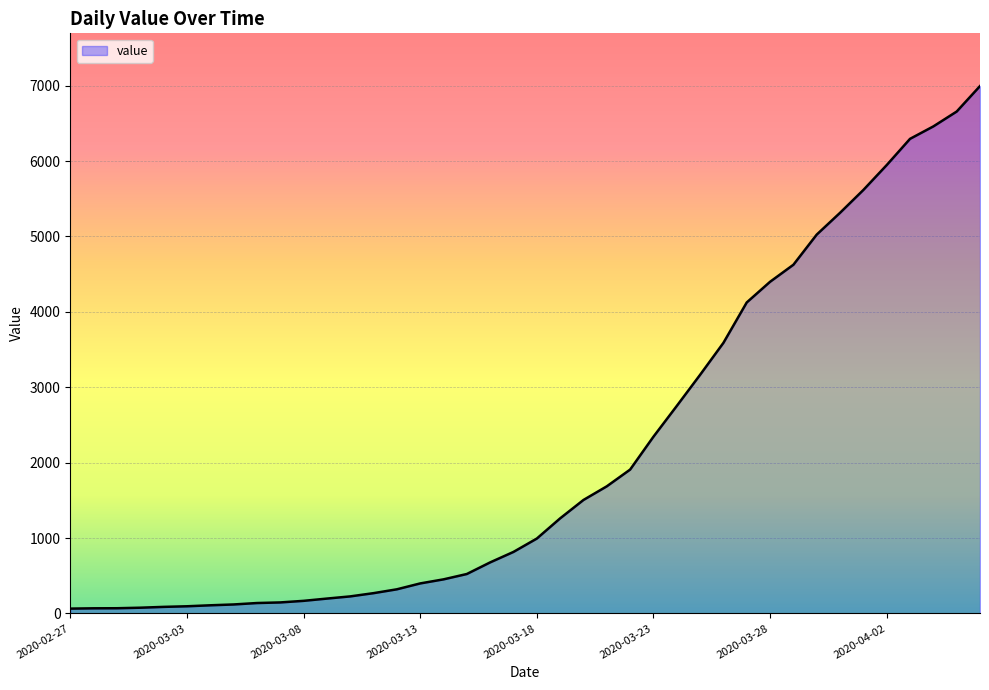

What is the maximum value shown in the chart?

6995